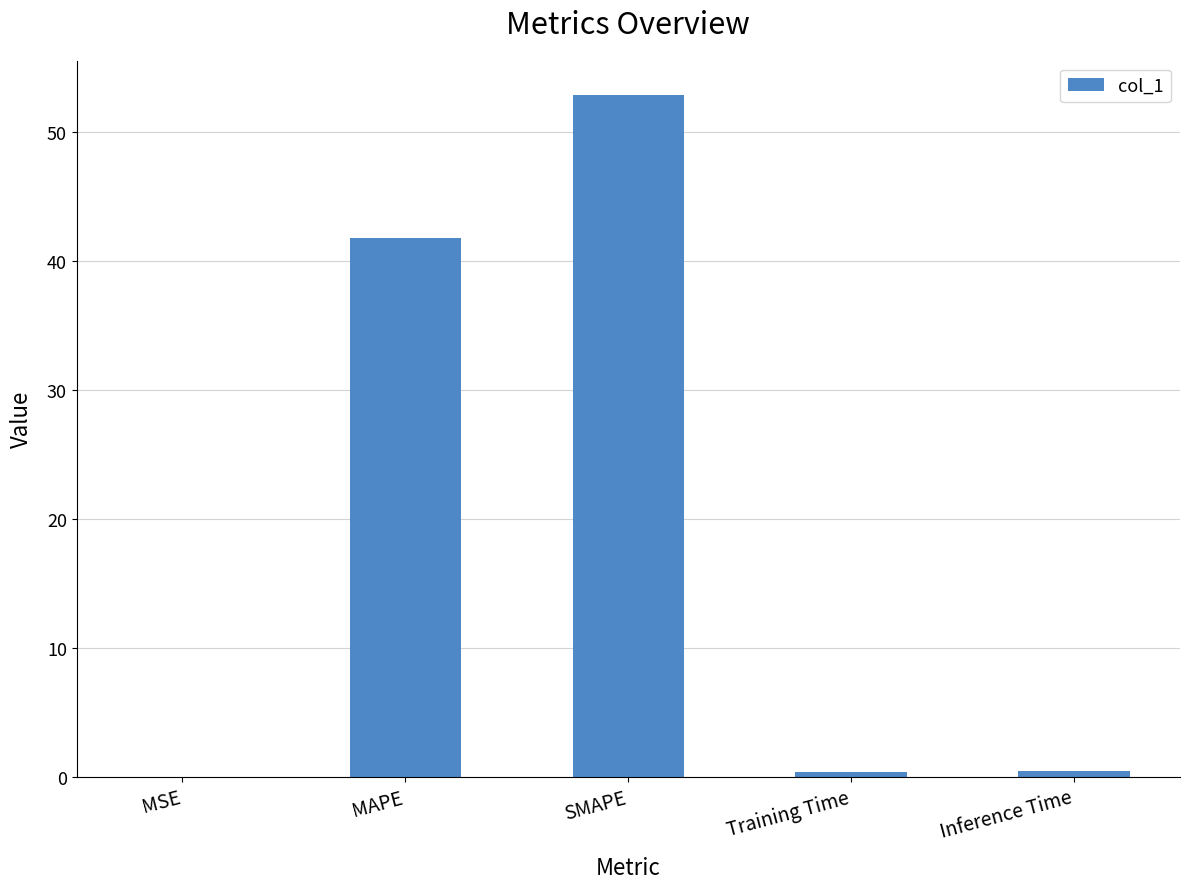

Are the bars horizontal?

No